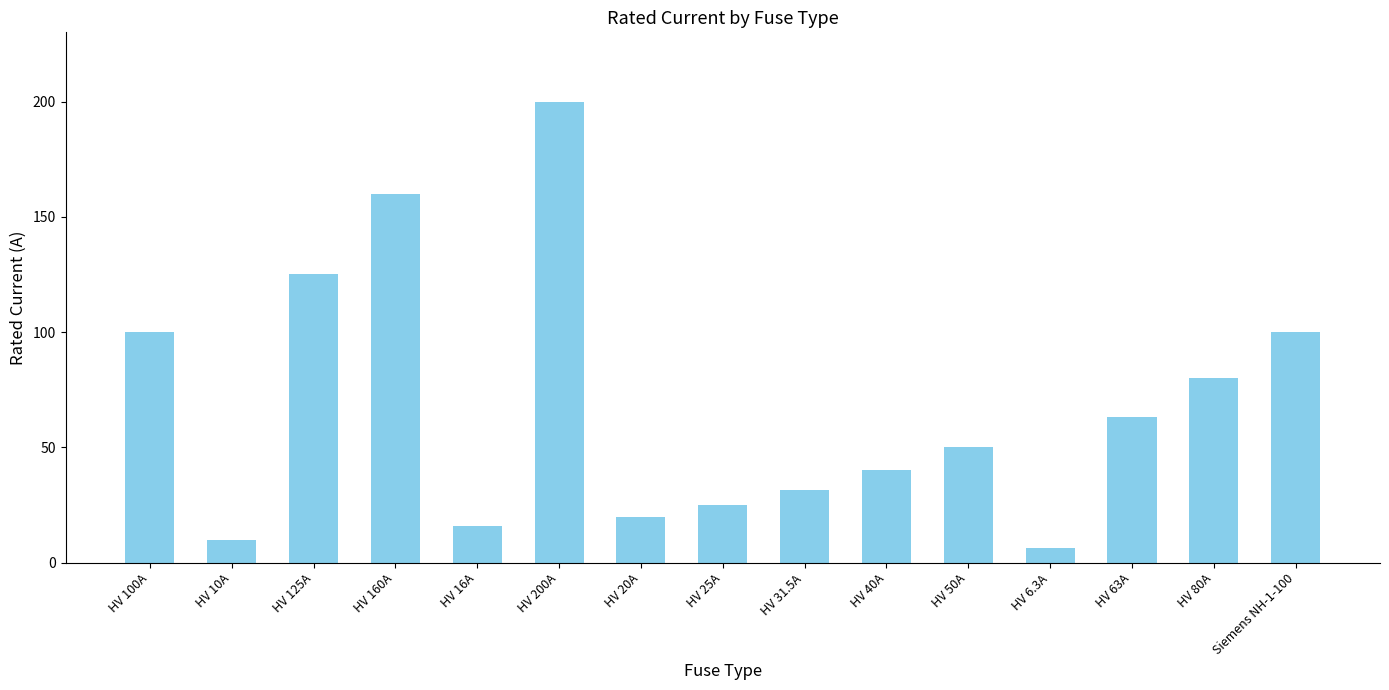

Reading right to left, extract all data points from this chart.

Siemens NH-1-100=100.0	HV 80A=80.0	HV 63A=63.0	HV 6.3A=6.3	HV 50A=50.0	HV 40A=40.0	HV 31.5A=31.5	HV 25A=25.0	HV 20A=20.0	HV 200A=200.0	HV 16A=16.0	HV 160A=160.0	HV 125A=125.0	HV 10A=10.0	HV 100A=100.0